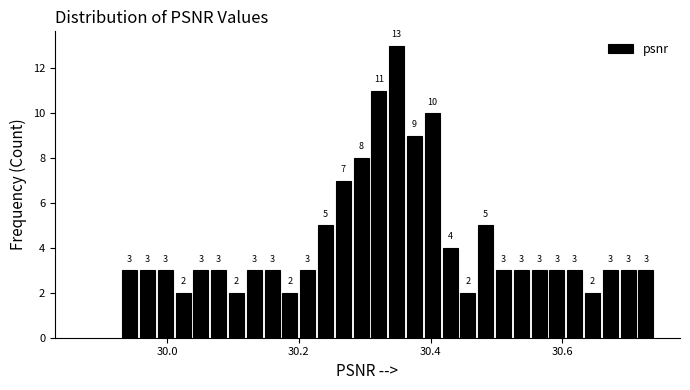

Read against the x-axis, roughly where is the centre of the tallest bar?

30.34